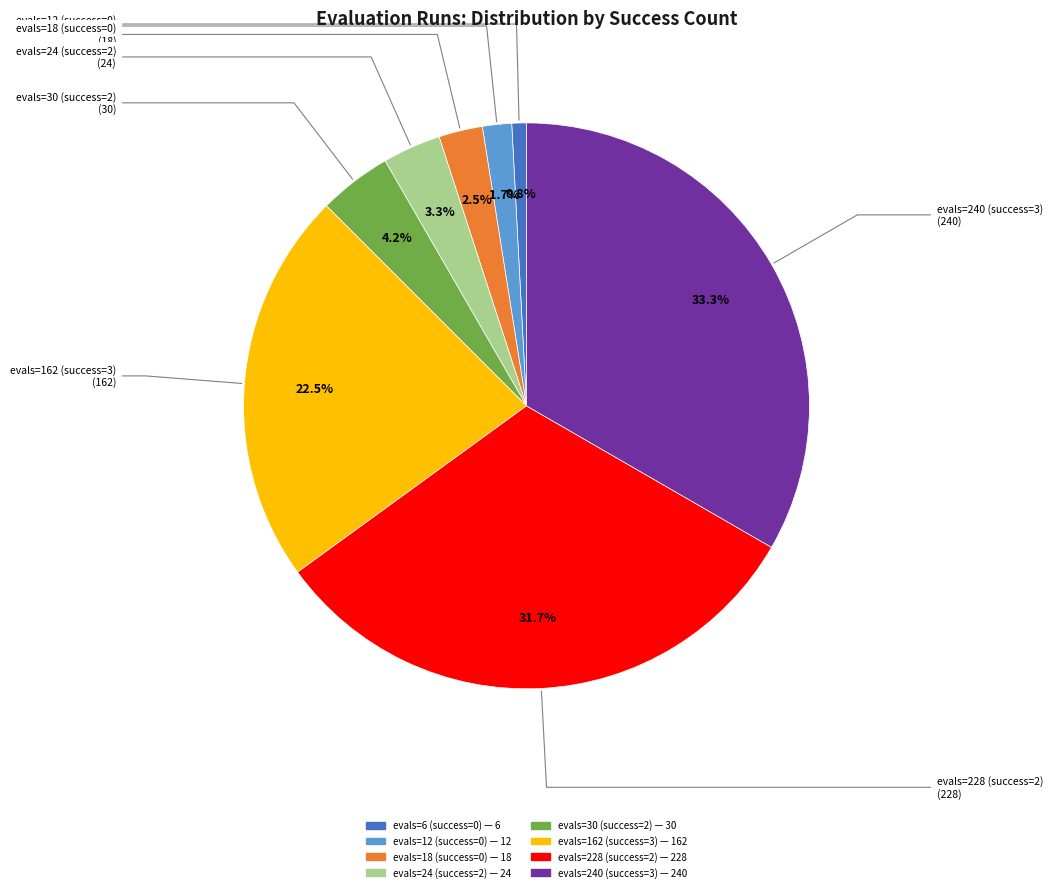

Which has a higher value, evals=12 (success=0) or evals=162 (success=3)?

evals=162 (success=3)